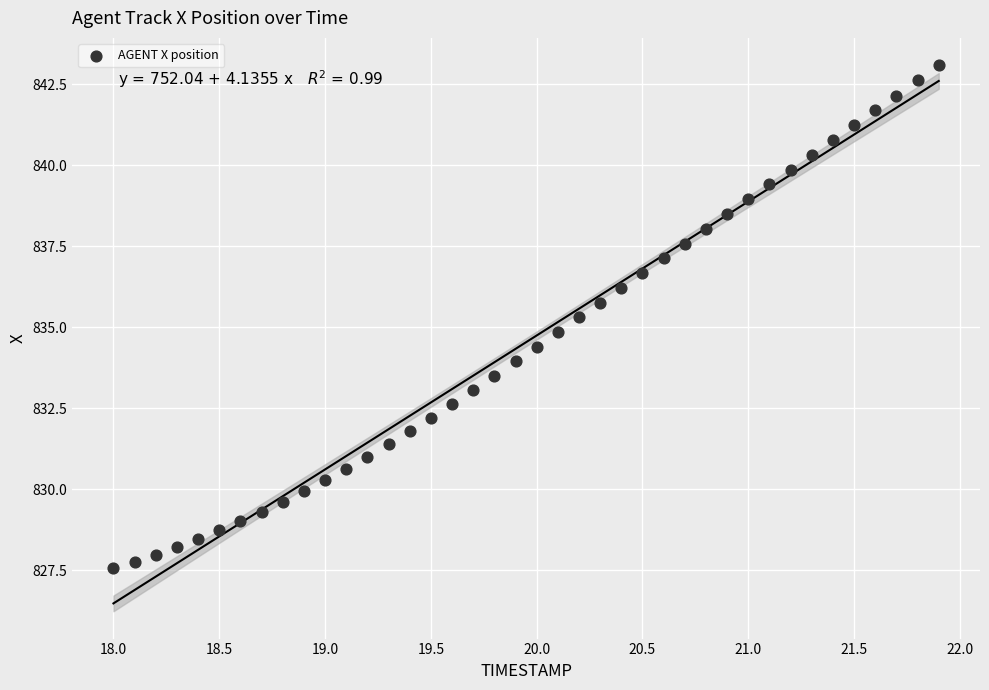

What is the range of X values (max minus min)?

3.9